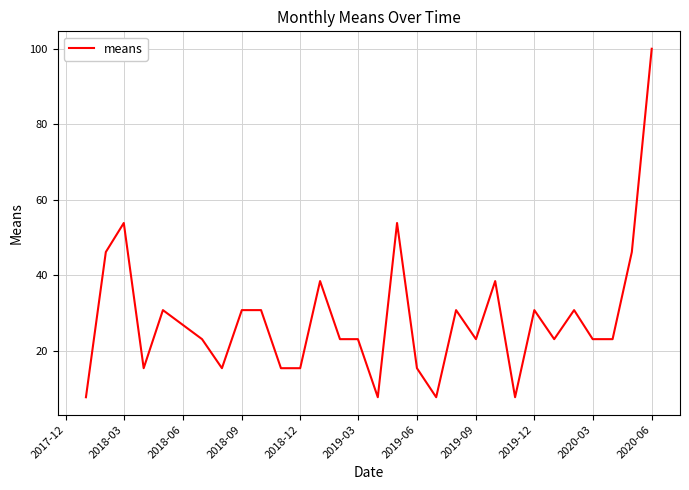

What is the maximum value shown in the chart?

100.0